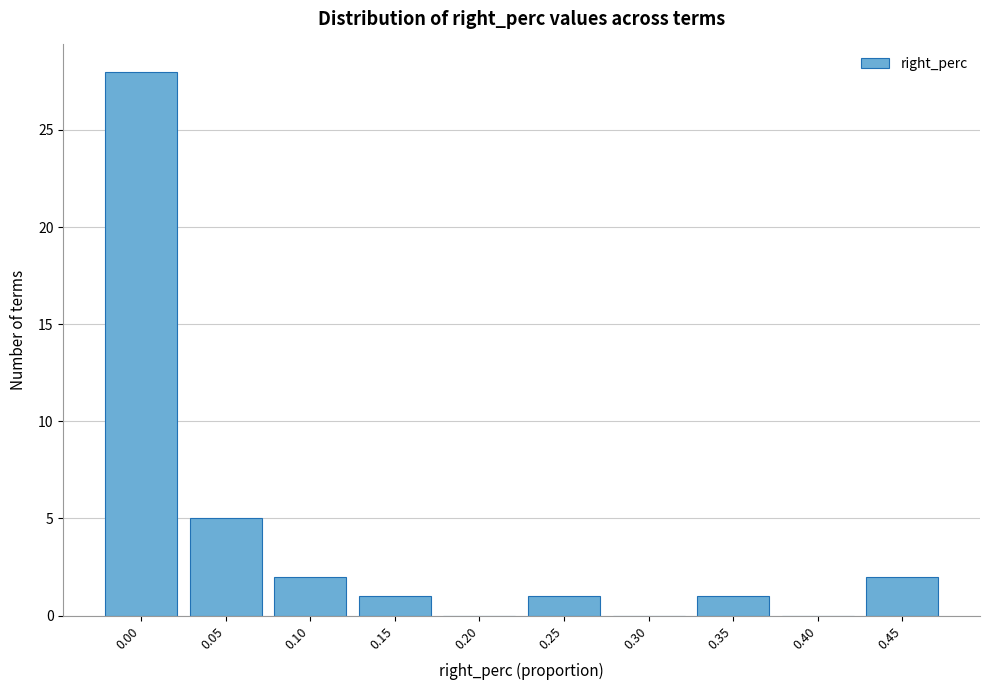

Reading left to right, what are all the values shown in this chart?

0.00=28	0.05=5	0.10=2	0.15=1	0.20=0	0.25=1	0.30=0	0.35=1	0.40=0	0.45=2